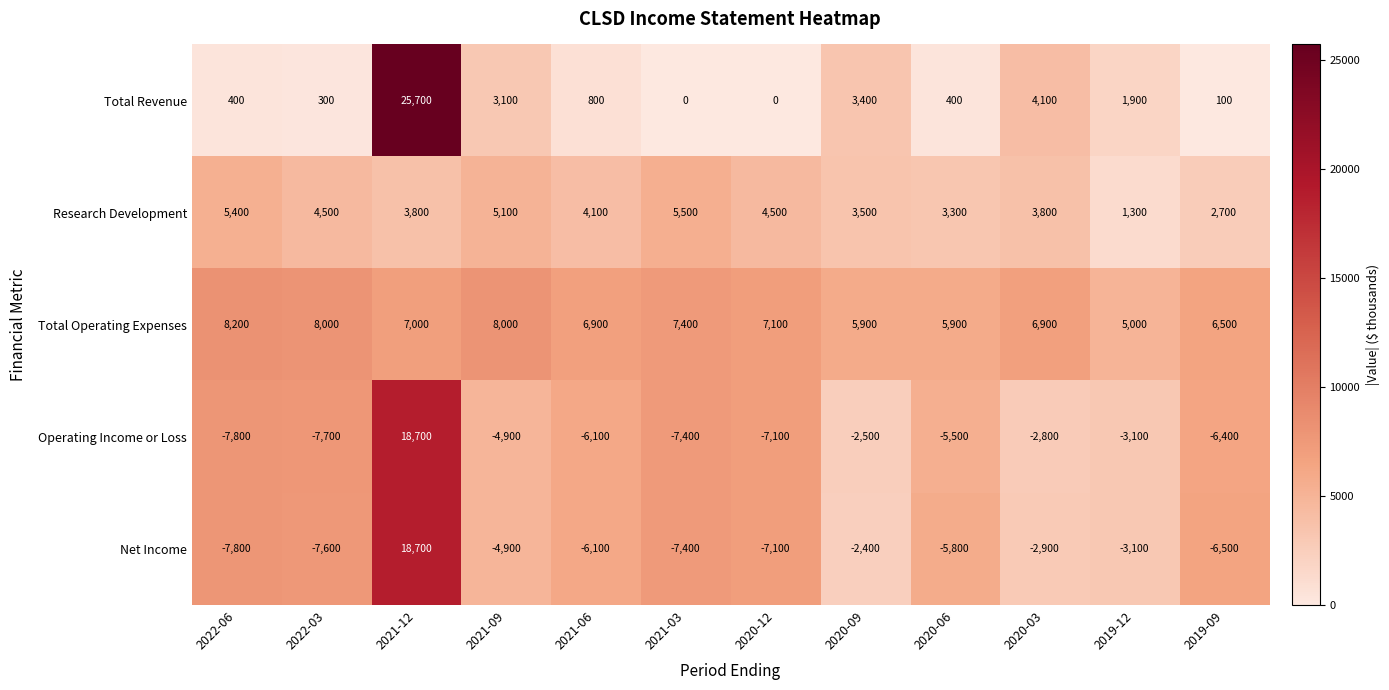

What is the highest value of the Research Development series?

5500